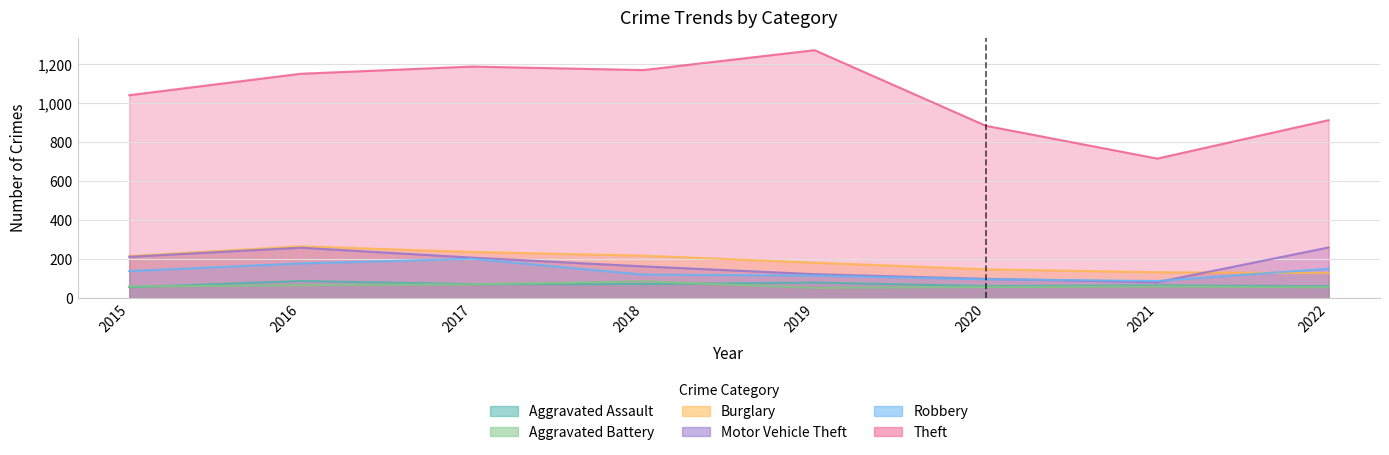

At how many categories does at least one series exceed 1215?

1